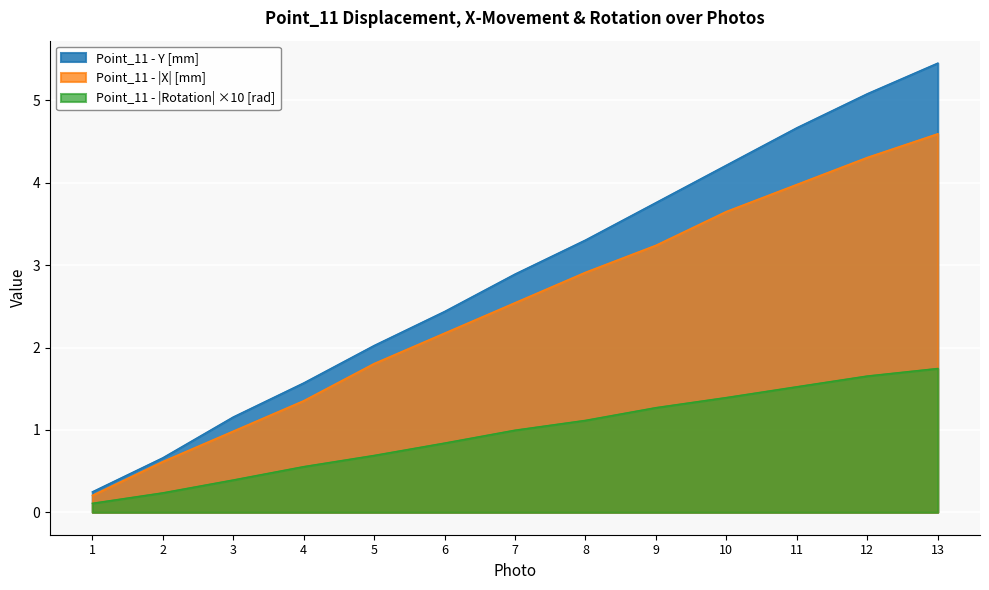

How many lines are shown in the chart?

3